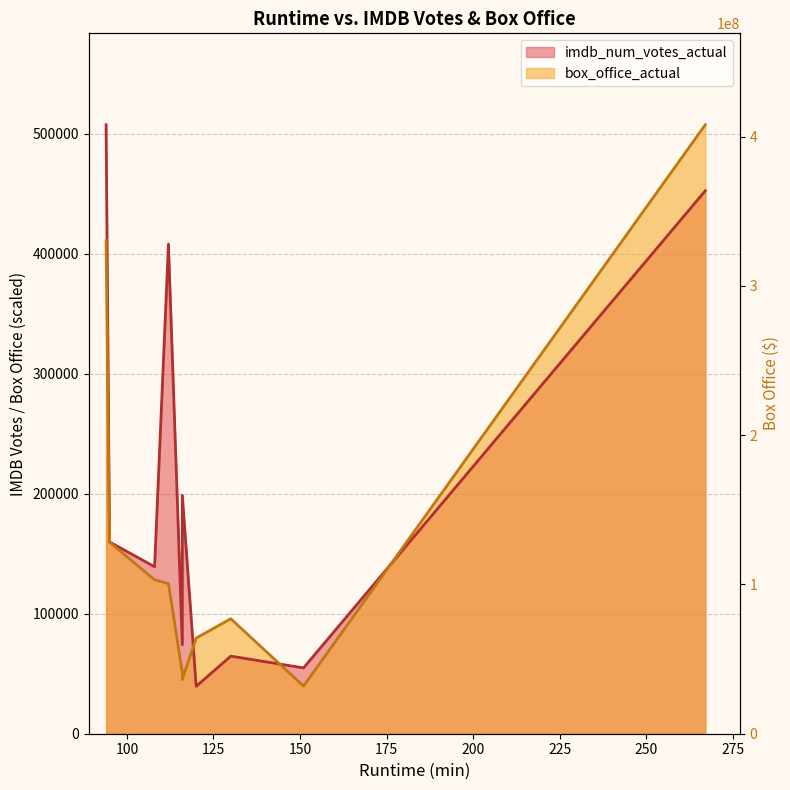

What is the greatest value displayed?

507503.0